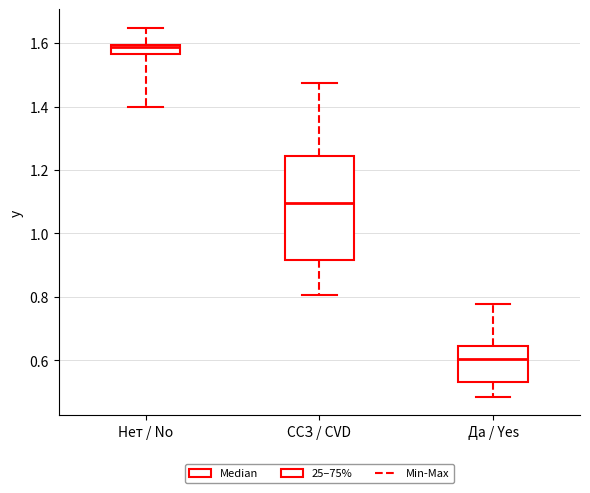

Which box is the tallest, from its lower edge to its upper edge?

ССЗ / CVD